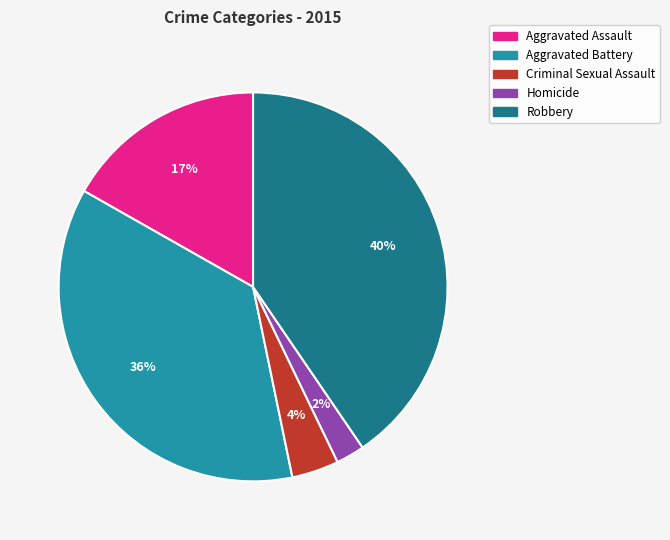

To the nearest percent, what is the average slice percentage?

20%